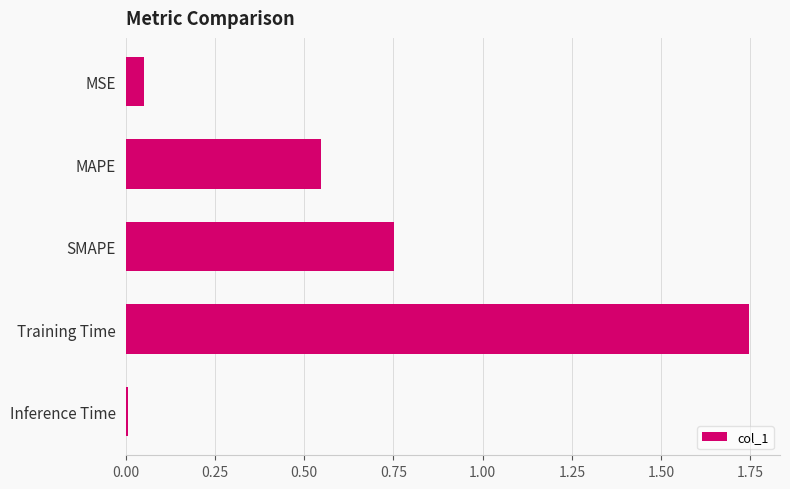

Rank the categories by value from lowest to highest.

Inference Time, MSE, MAPE, SMAPE, Training Time